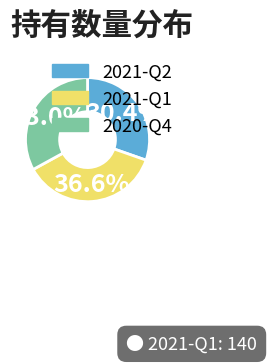

The 2021-Q1 slice represents 37% of the pie. True or false?

True